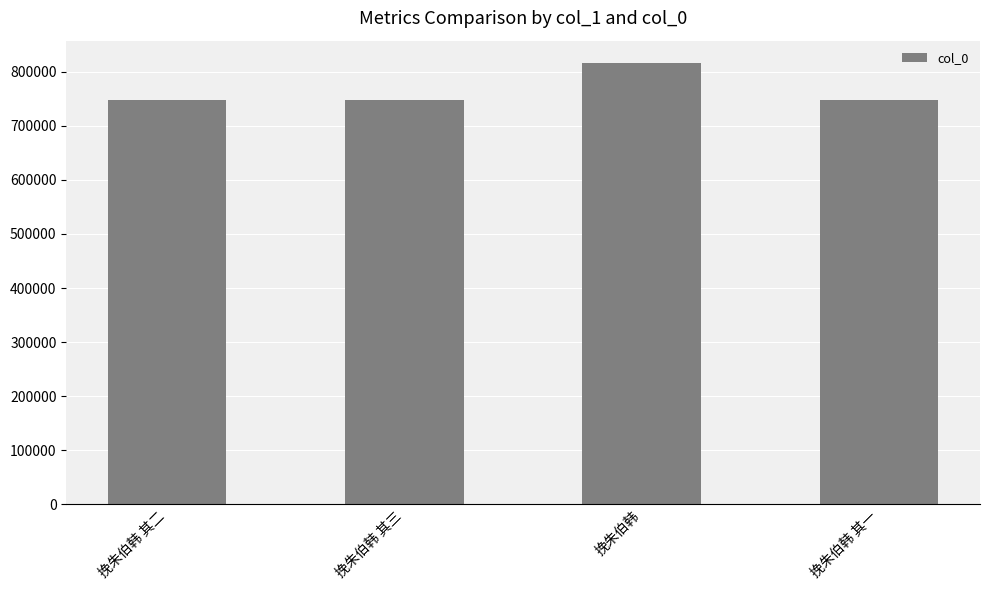

Is it true that the value at 挽朱伯韩 is 1268698?

False